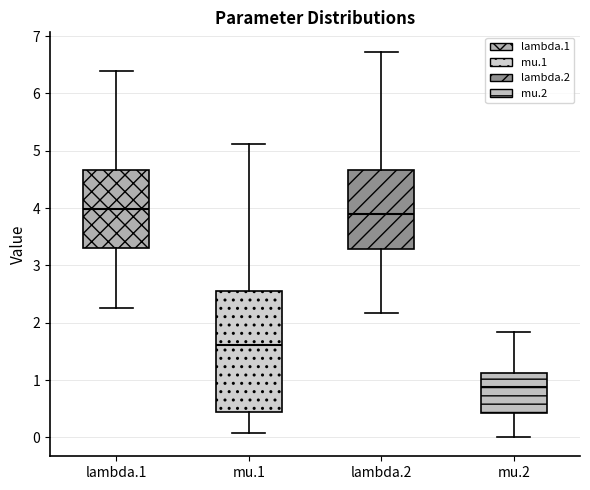

Reading left to right, read every box against the y-axis: the position of its median line, the range the box covers, and the ends of its whiskers. The values are not printed on the chart, so give them approximately, as read against the axis.

lambda.1: median 4.0, box 3.3 to 4.7, whiskers 2.3 to 6.4
mu.1: median 1.6, box 0.4 to 2.6, whiskers 0.1 to 5.1
lambda.2: median 3.9, box 3.3 to 4.7, whiskers 2.2 to 6.7
mu.2: median 0.9, box 0.4 to 1.1, whiskers 0.0 to 1.8